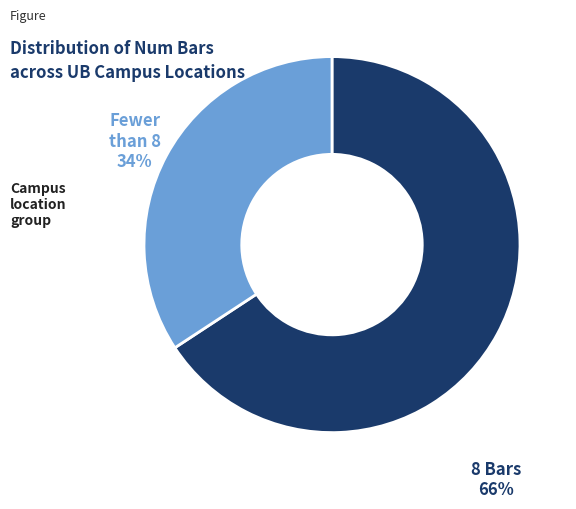

Count the number of slices in the pie.

2